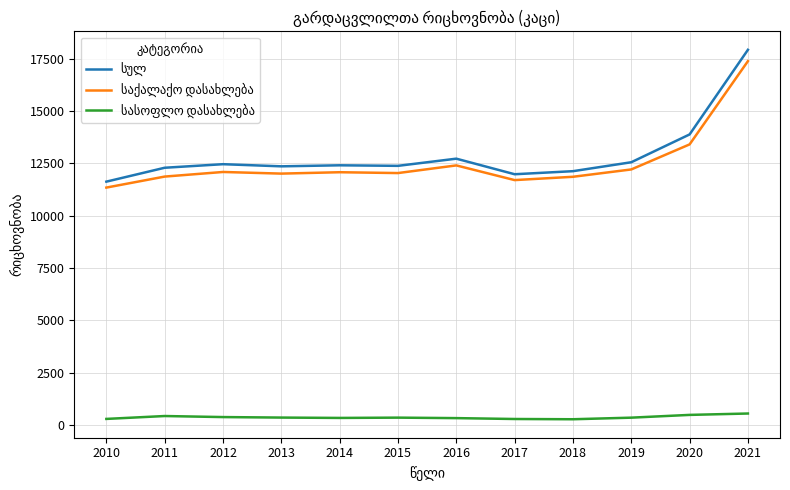

What is the difference between the highest and lowest values at 2020?

13402